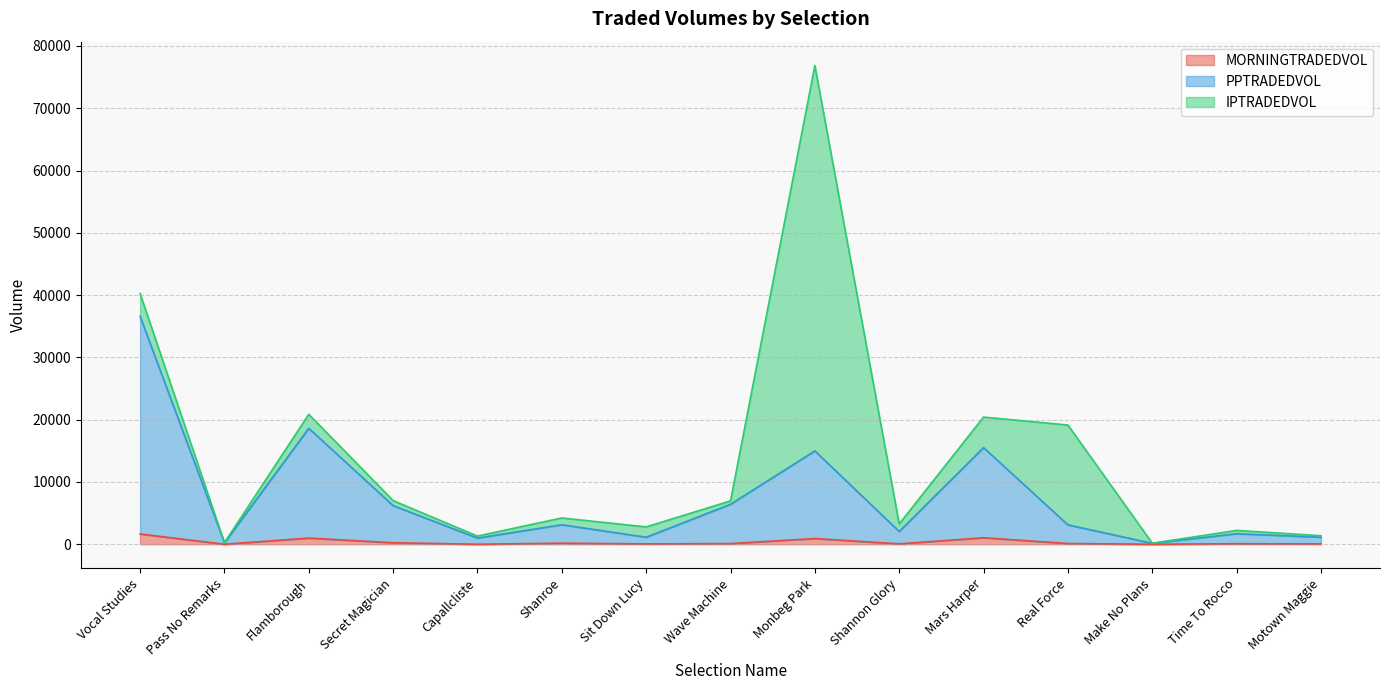

Between Wave Machine and Time To Rocco, which series saw the biggest shift?

PPTRADEDVOL